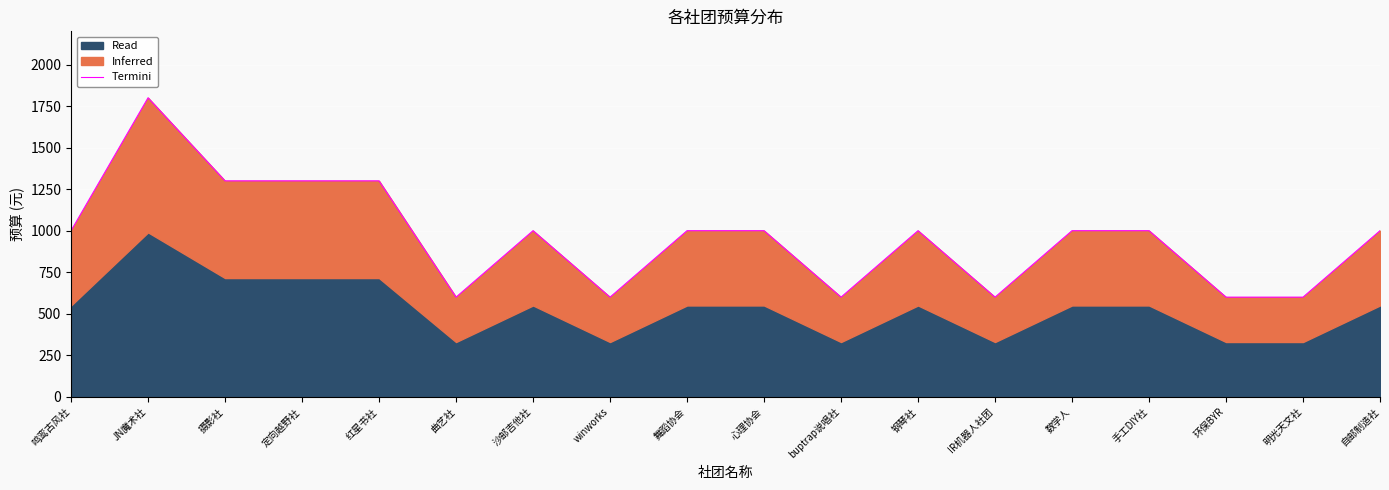

Where is the data nearest to the value 1200?

摄影社